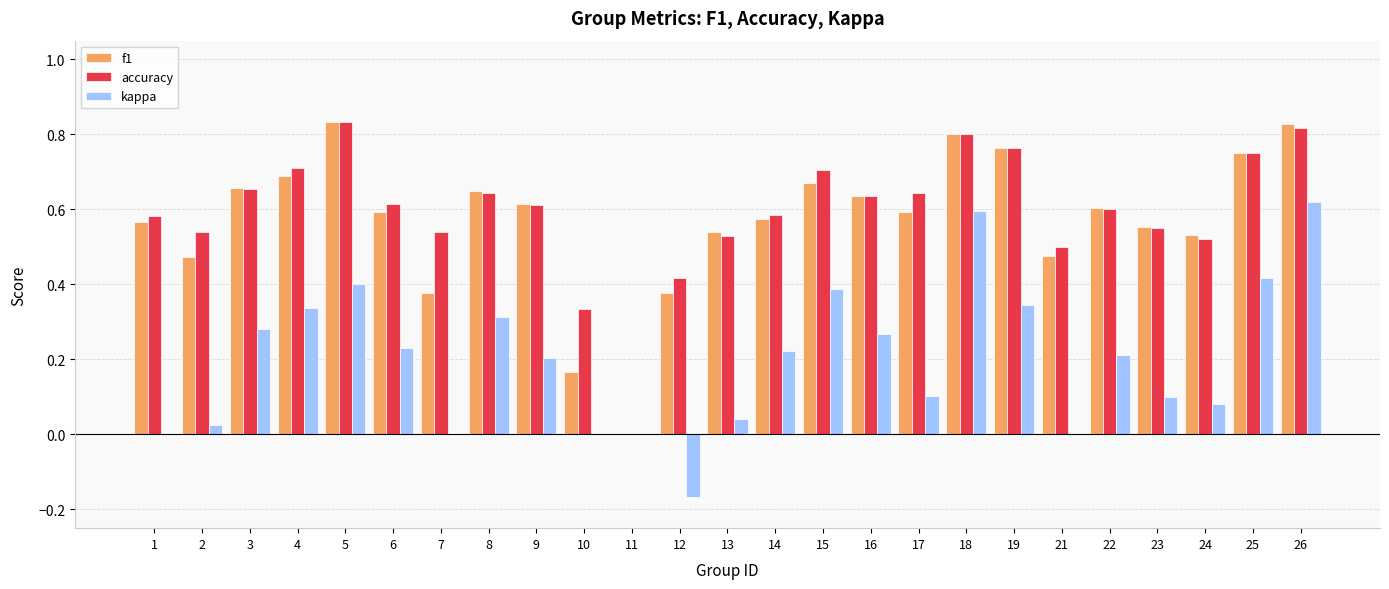

The kappa series shows 0.0 at 1. True or false?

True